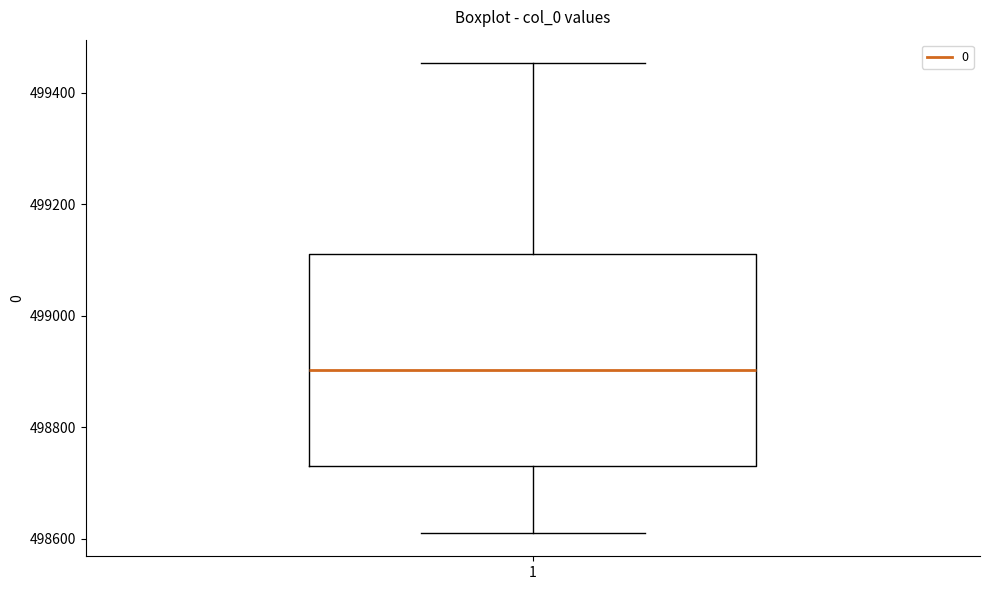

Read this box plot against the y-axis: the position of the median line, the range covered by the box, and the ends of both whiskers. The values are not printed on the chart, so give them approximately, as read against the axis.

median 498900, box 498740 to 499120, whiskers 498620 to 499460